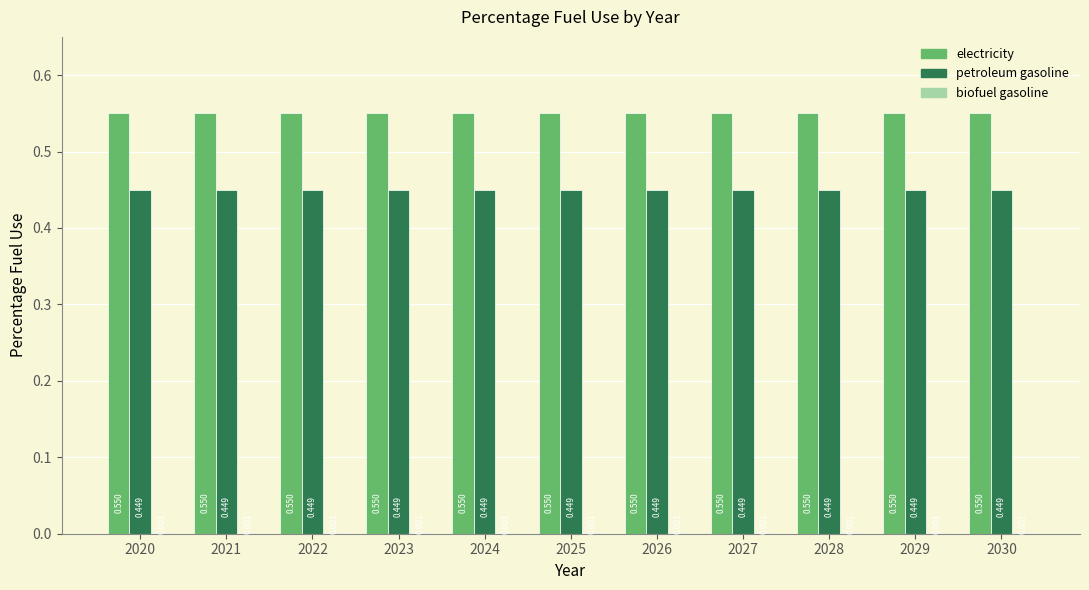

At 2021, list the series in order from largest to smallest.

electricity, petroleum gasoline, biofuel gasoline